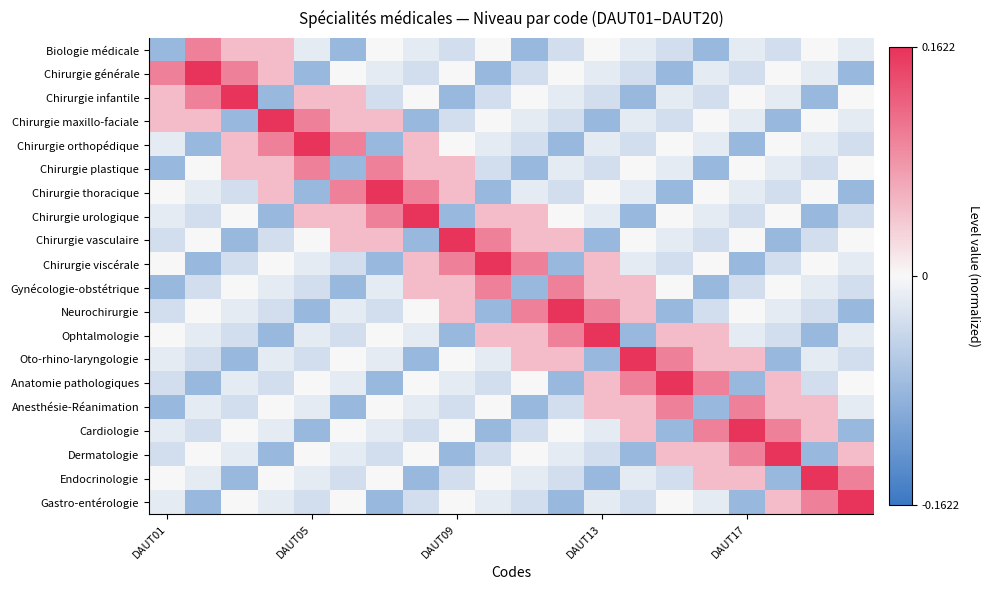

At which category is the sum across all series the highest?

7